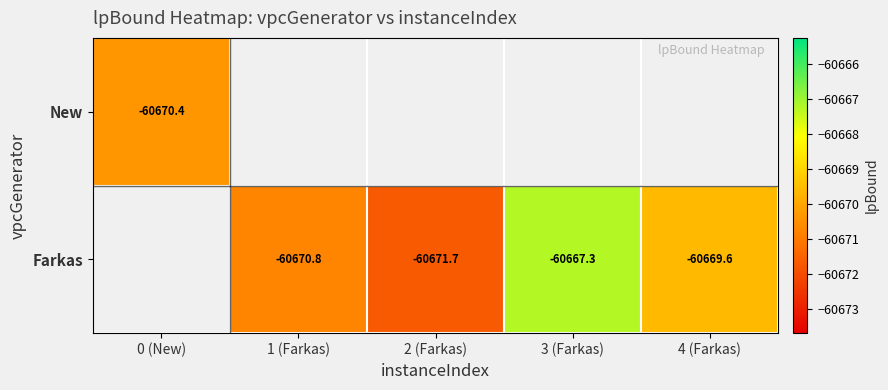

Which has a higher value, 0 (New) or 3 (Farkas)?

3 (Farkas)